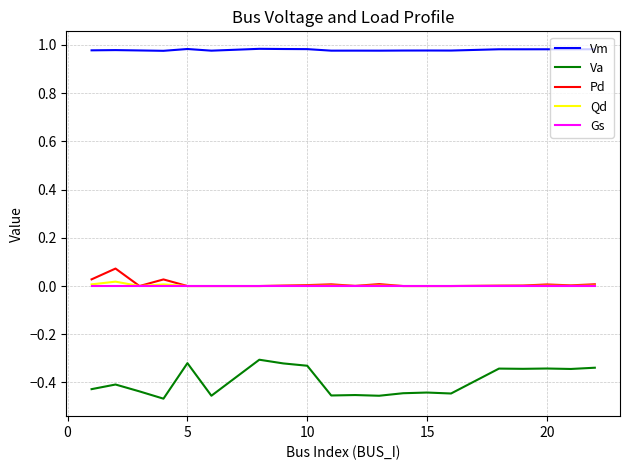

Which series has the largest total across all categories?

Vm